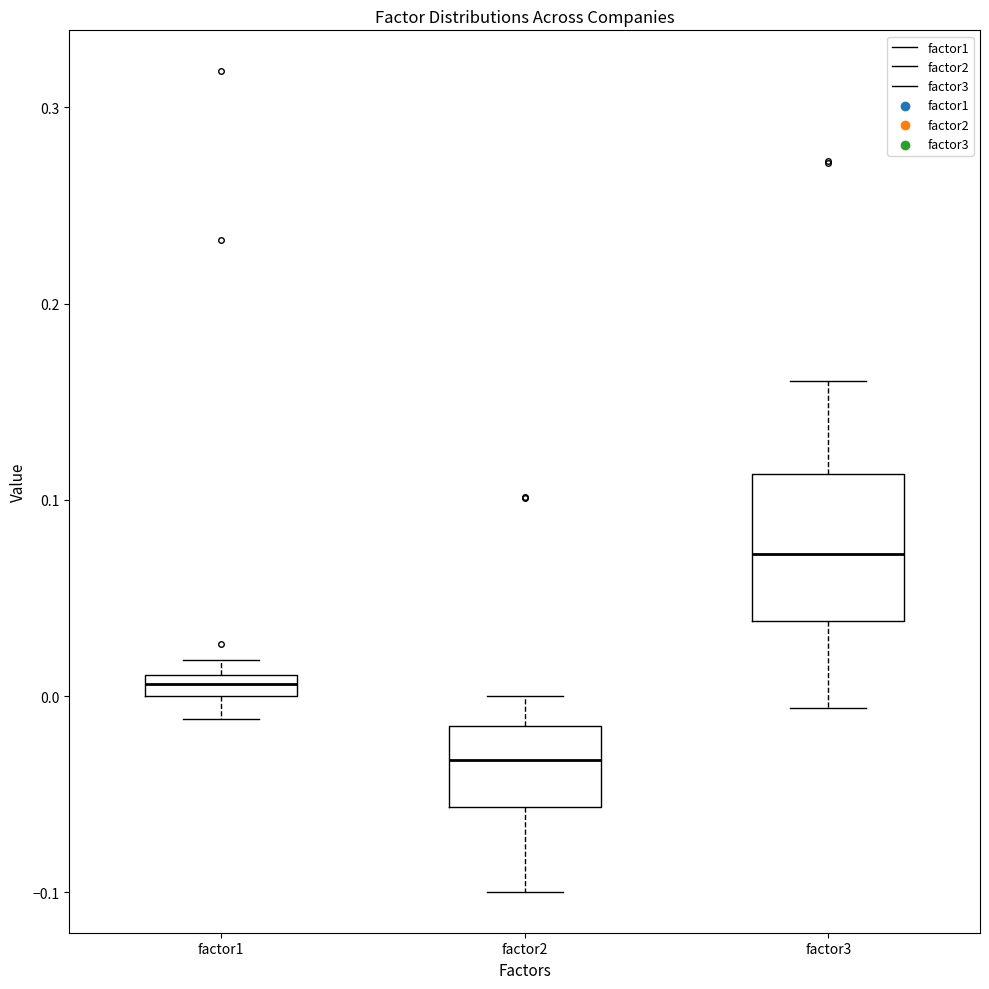

Where does the median line of the box for factor3 sit on the y-axis? The values are not printed on the chart, so give them approximately, as read against the axis.

0.07